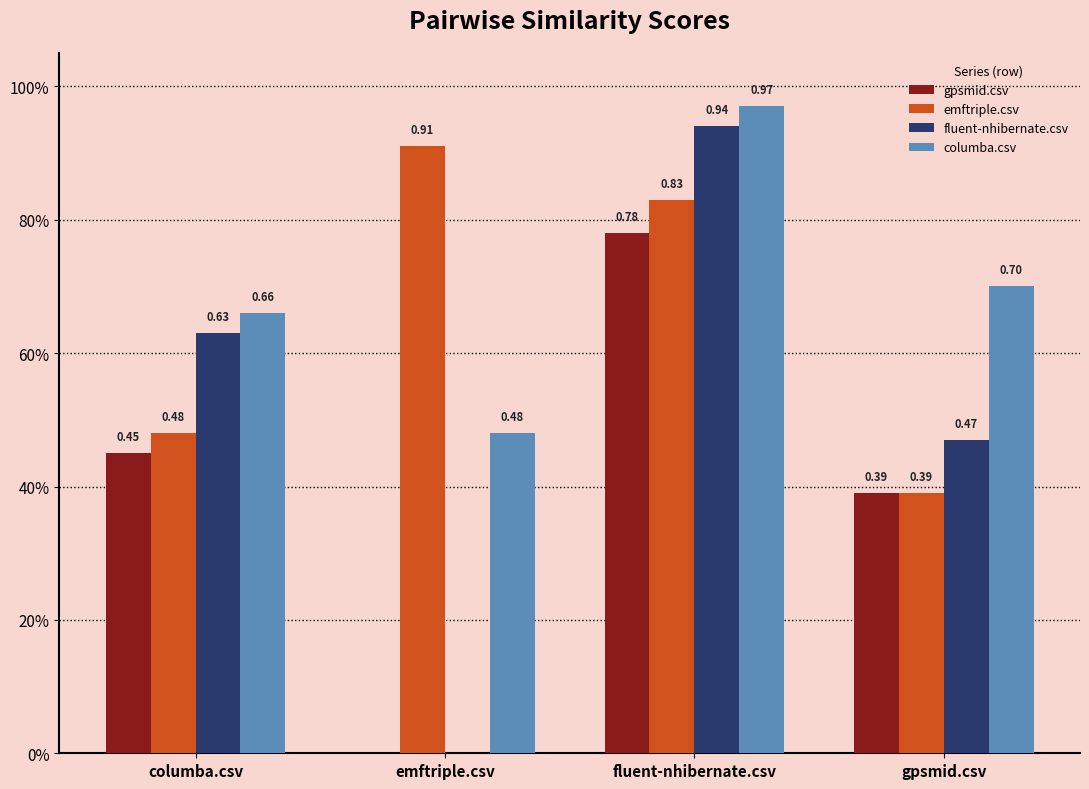

Rank the series by their maximum value, from lowest to highest.

gpsmid.csv, emftriple.csv, fluent-nhibernate.csv, columba.csv